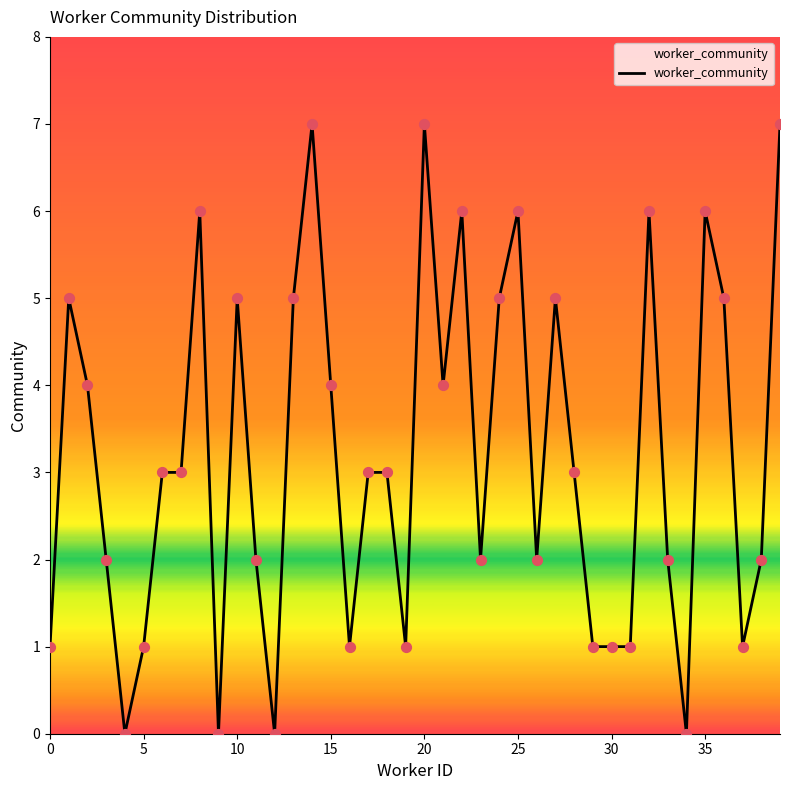

What is the difference between the maximum and minimum values?

7